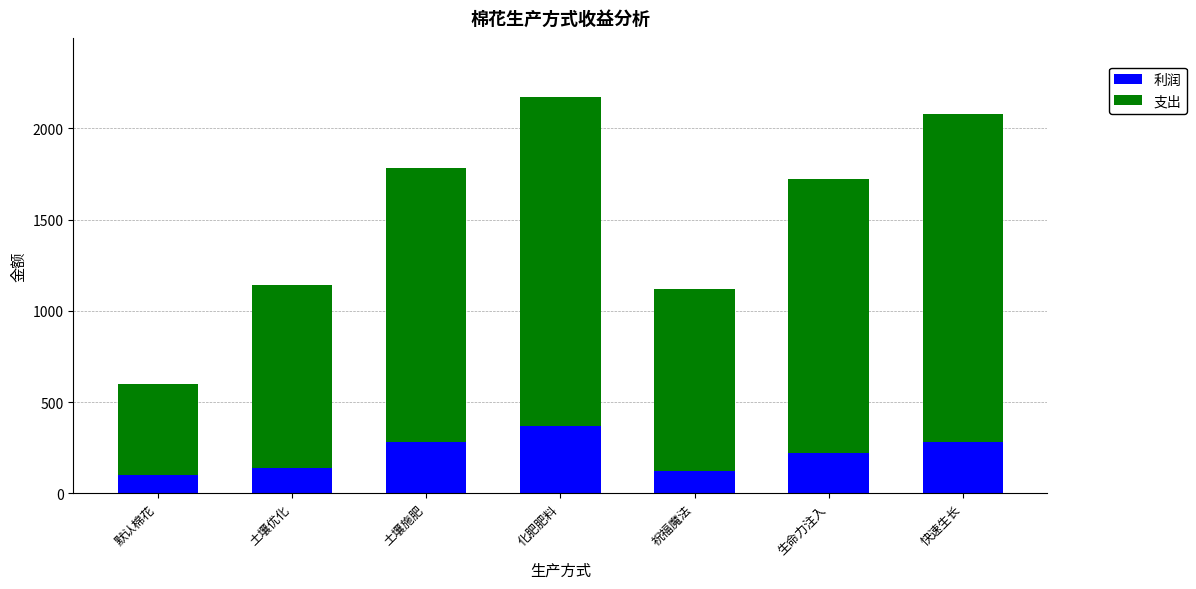

What is the highest value of the 利润 series?

370